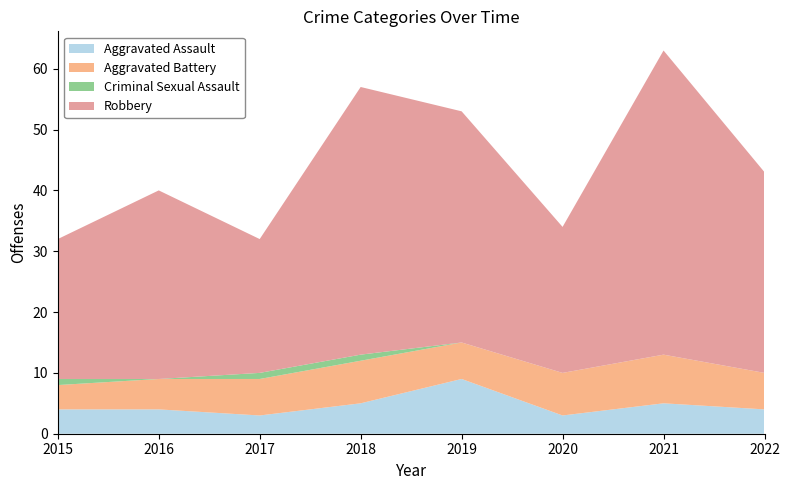

Reading left to right, extract all data points from this chart.

Aggravated Assault: 4	4	3	5	9	3	5	4
Aggravated Battery: 4	5	6	7	6	7	8	6
Criminal Sexual Assault: 1	0	1	1	0	0	0	0
Robbery: 23	31	22	44	38	24	50	33